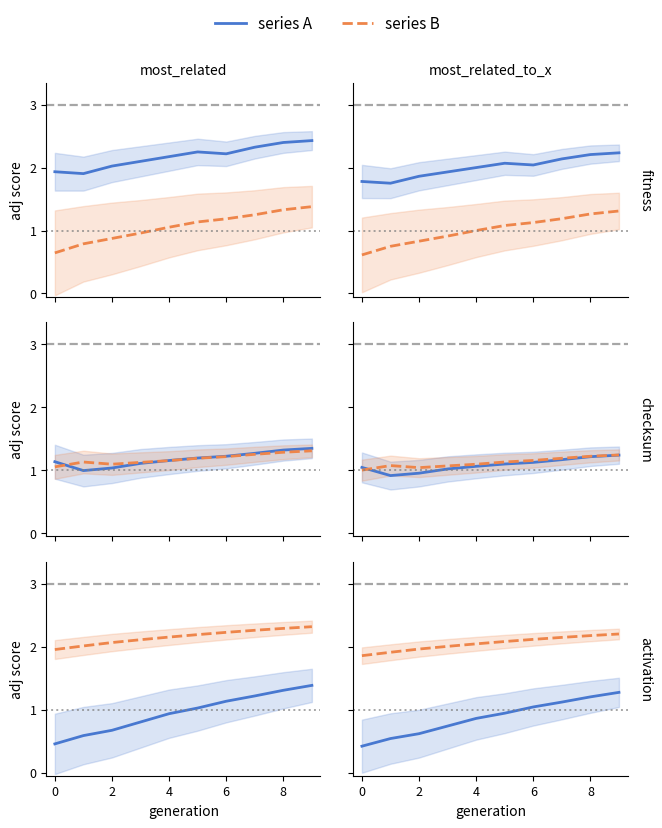

What is the lowest value of the series A series?

0.4